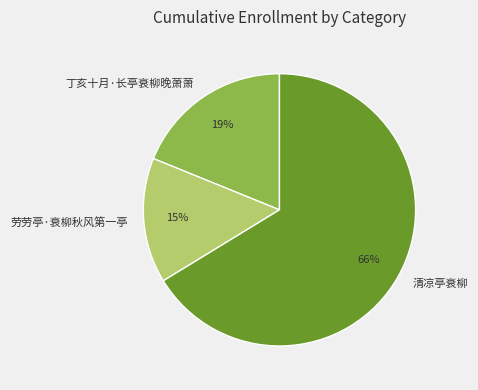

The 清凉亭衰柳 slice represents 60% of the pie. True or false?

False